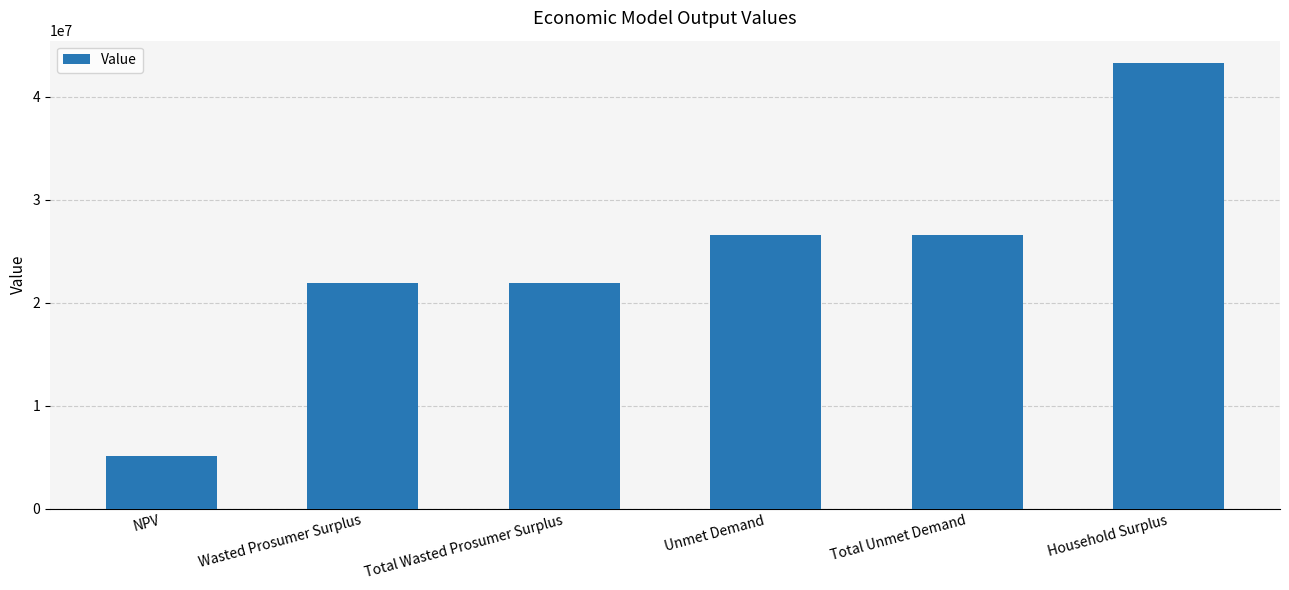

What is the label of the 5th bar from the left?

Total Unmet Demand